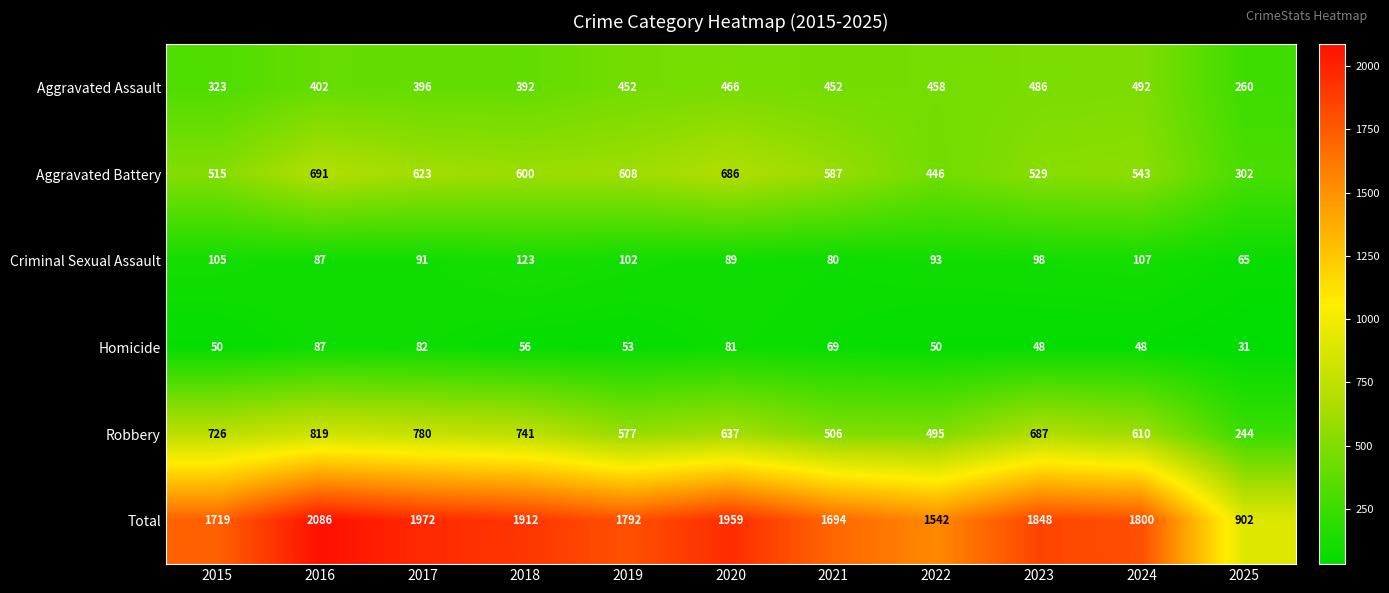

What is the maximum value for Homicide?

87